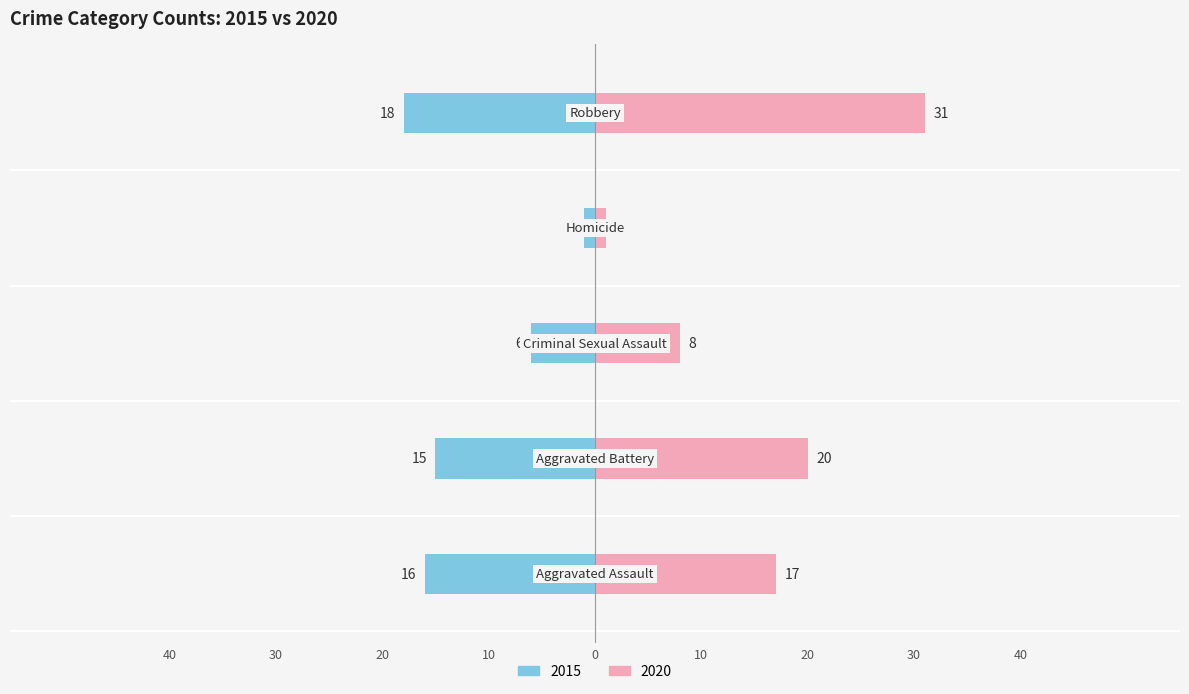

Is it true that 2015 equals -15 at Aggravated Battery?

True